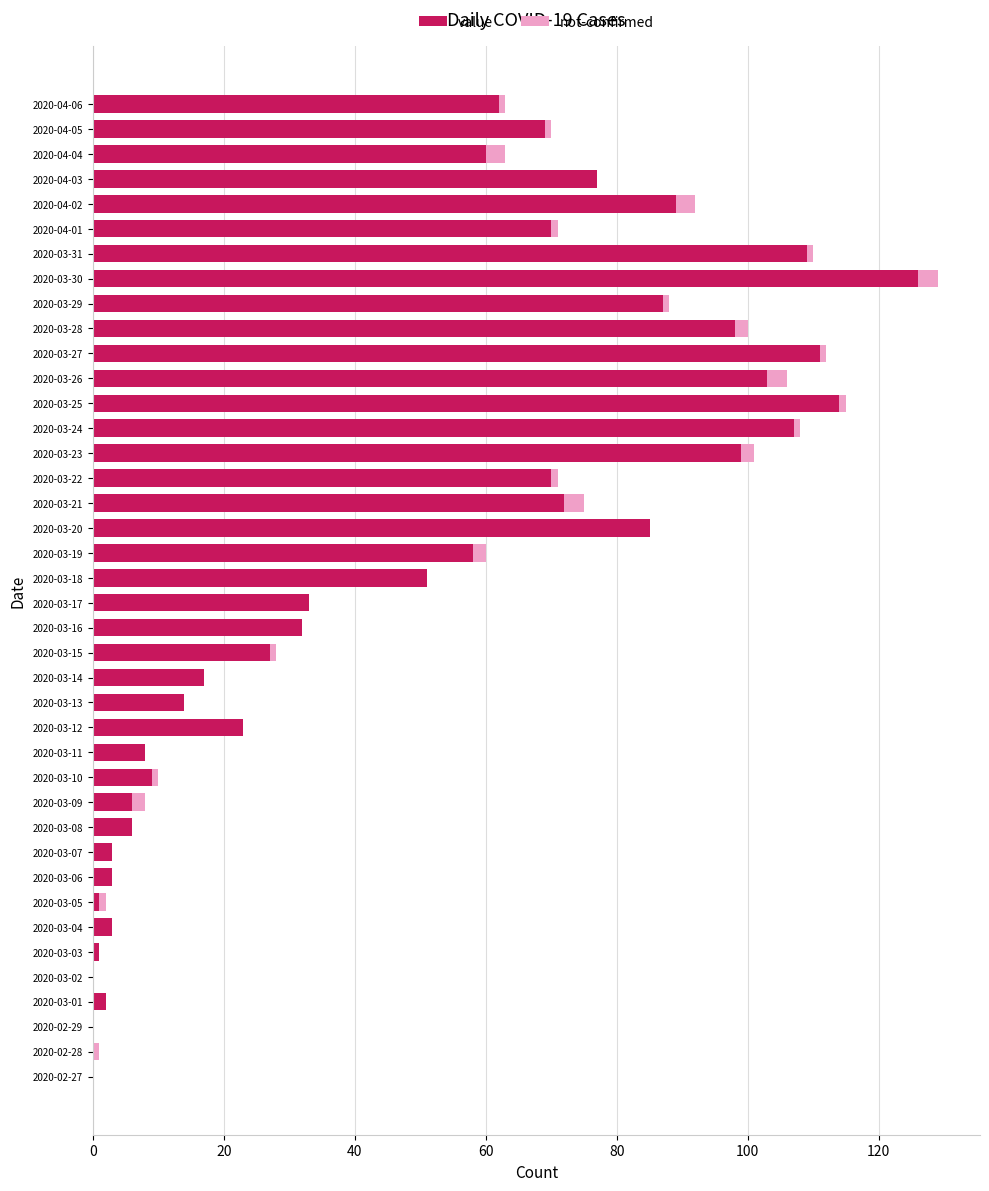

At which label does value reach its peak?

2020-03-30